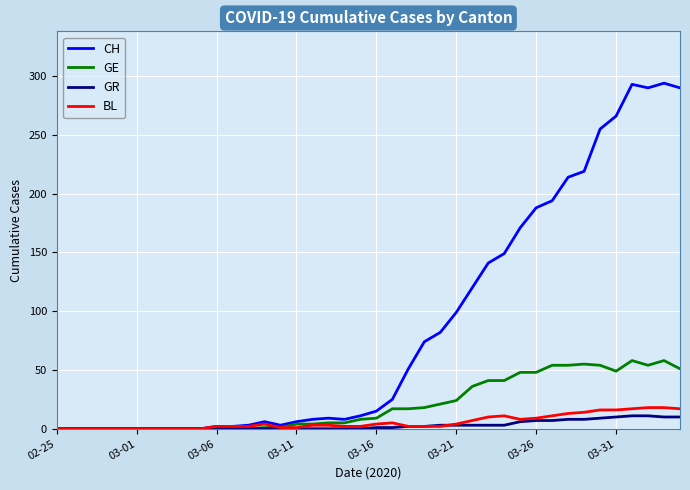

Which series has the largest total across all categories?

CH